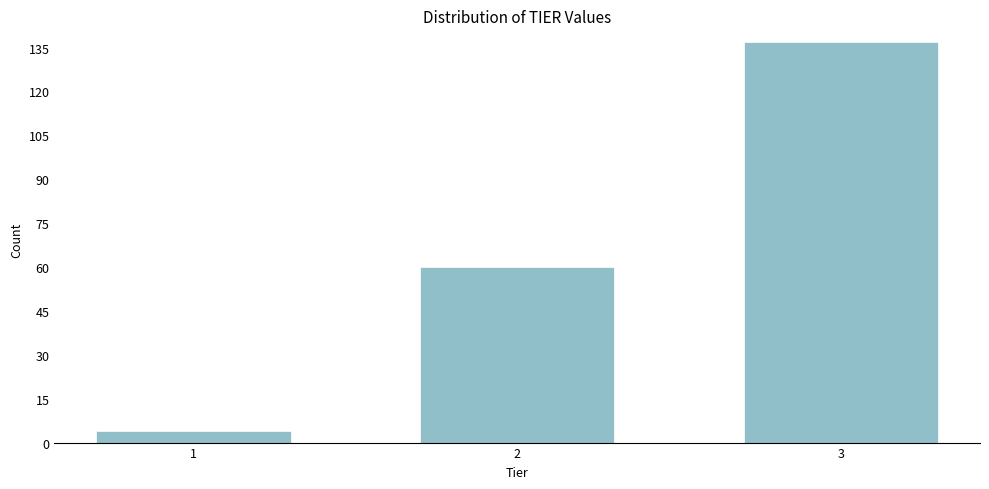

Reading left to right, what are all the values shown in this chart?

1=4	2=60	3=137